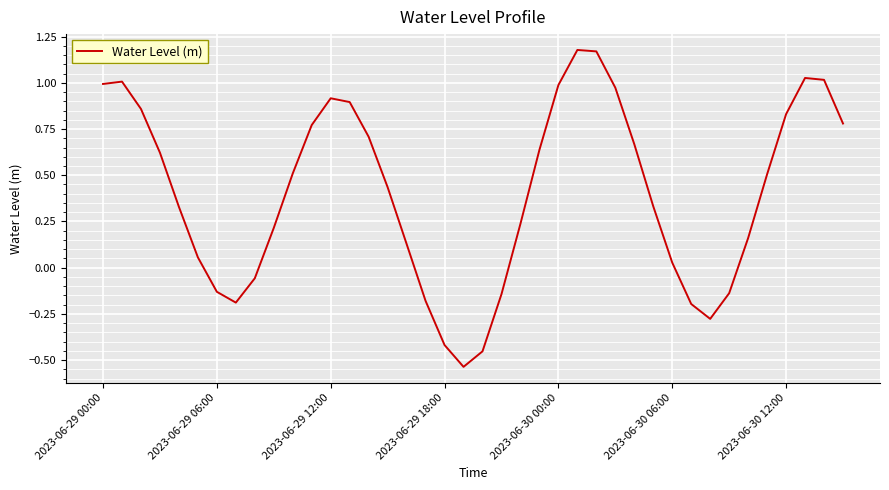

What is the difference between the maximum and minimum values?

1.7